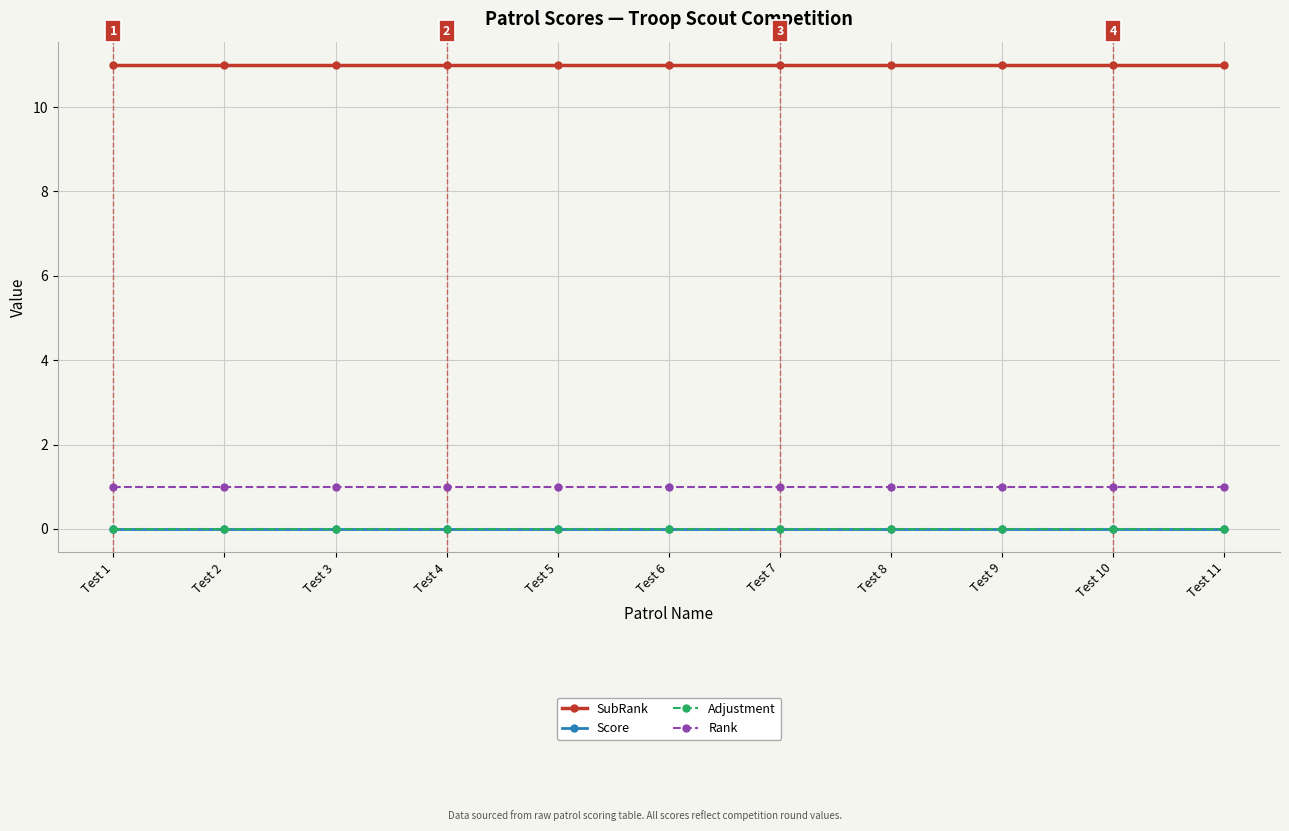

True or false: Score and SubRank cross at least once.

False